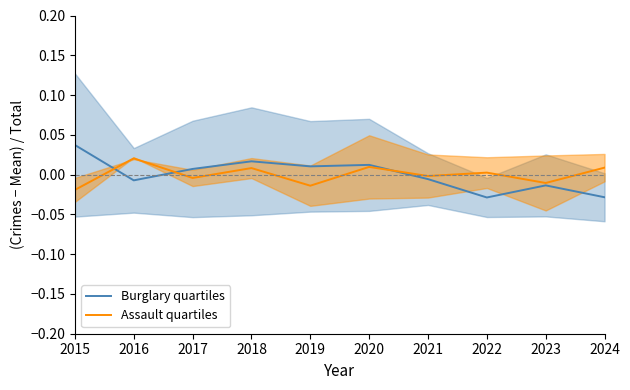

Which has a higher value, 2017 or 2015?

2015